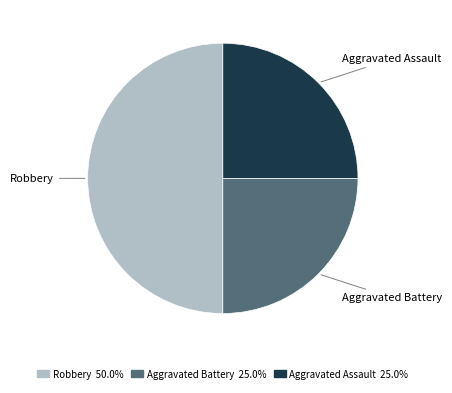

Combined, do Aggravated Battery and Robbery account for over 50%?

Yes